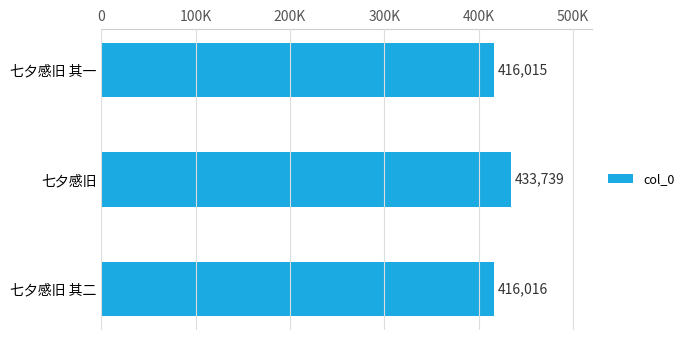

How many values are below 416016?

1